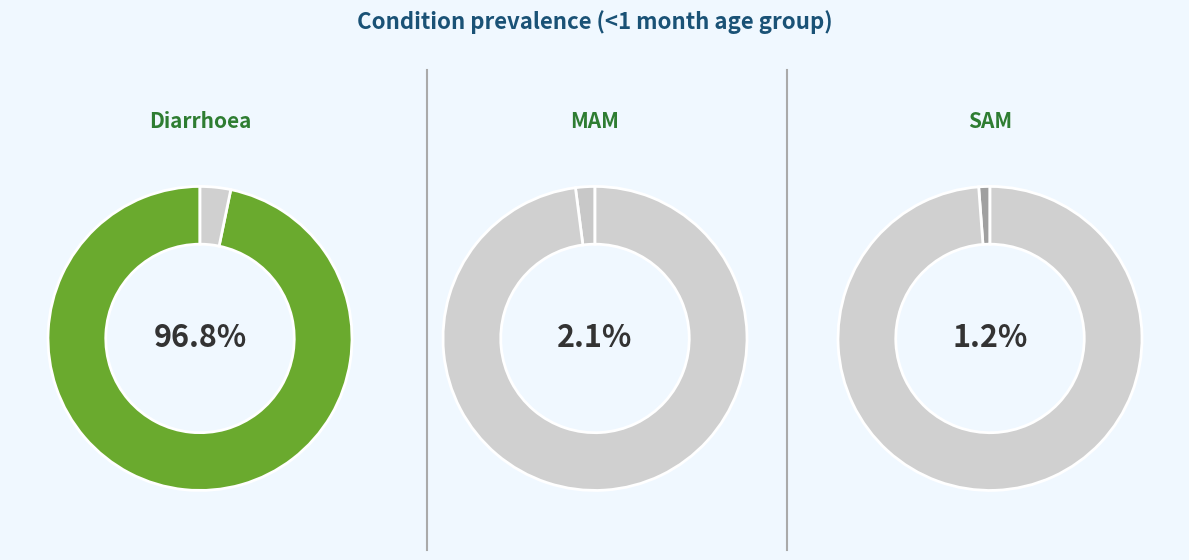

What is the largest slice in the pie chart?

Diarrhoea